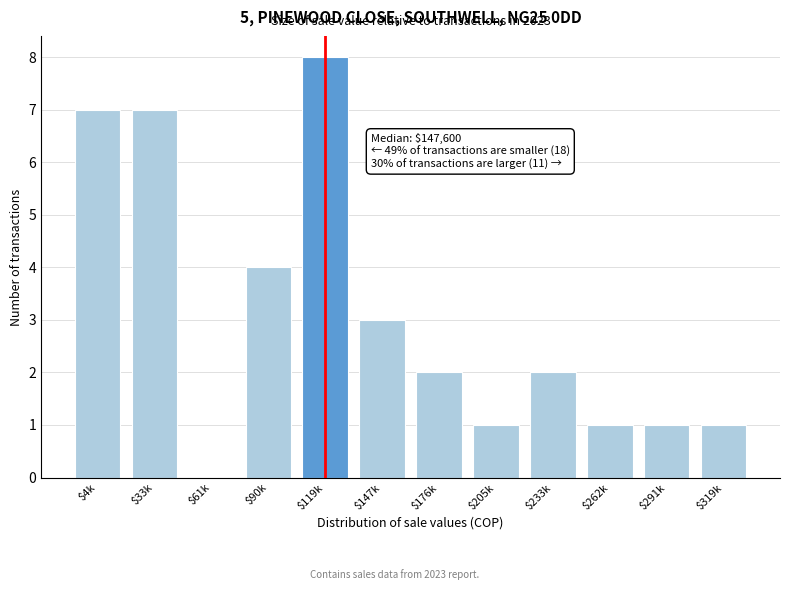

Which category has the highest value across all series?

$119k